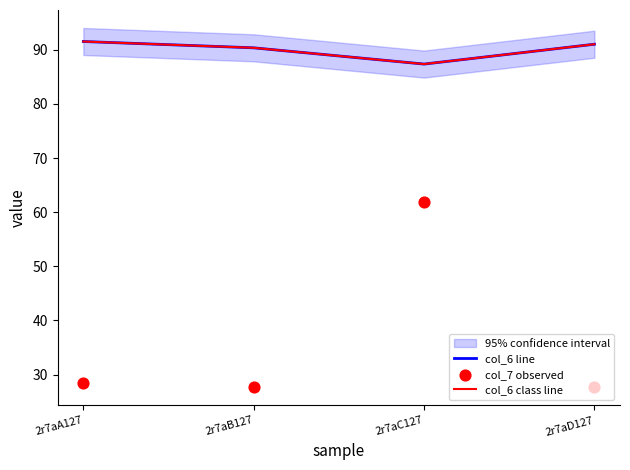

Is the value of col_6 line at 2r7aC127 greater than the value of col_6 class line at 2r7aB127?

No